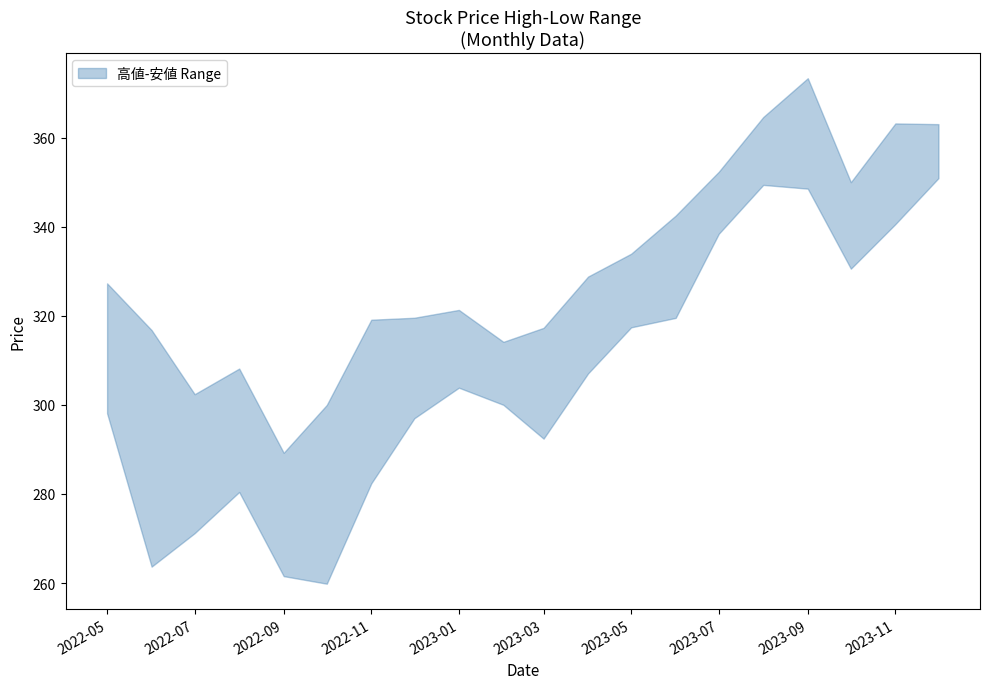

Is this an area chart (filled region under the line)?

No